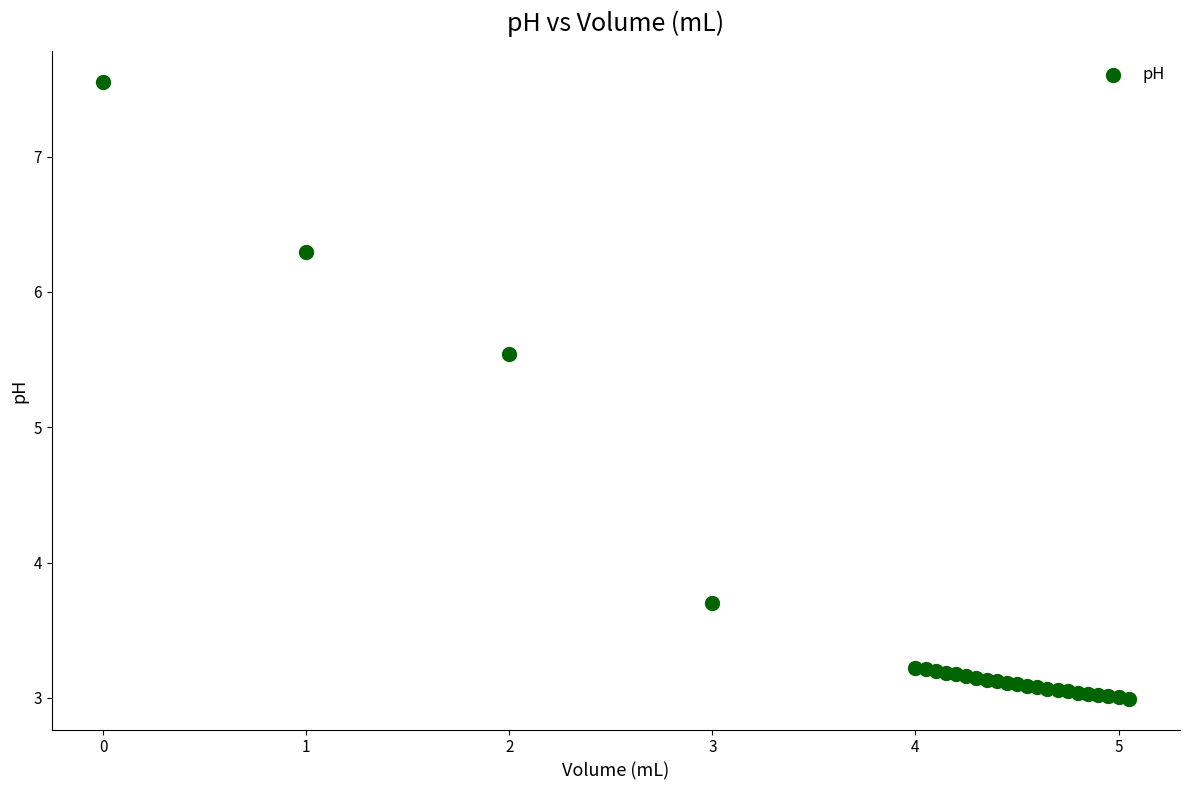

What Y value in the scatter plot is closest to 5?

5.5